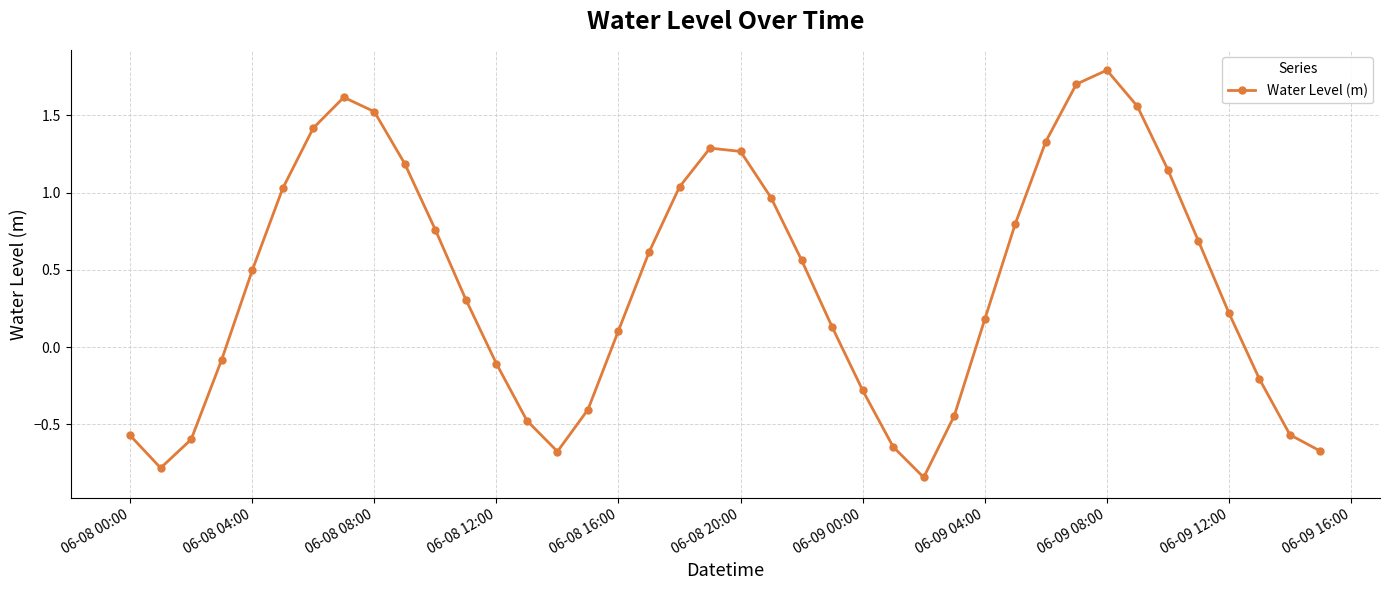

What is the sum of all values?

16.4